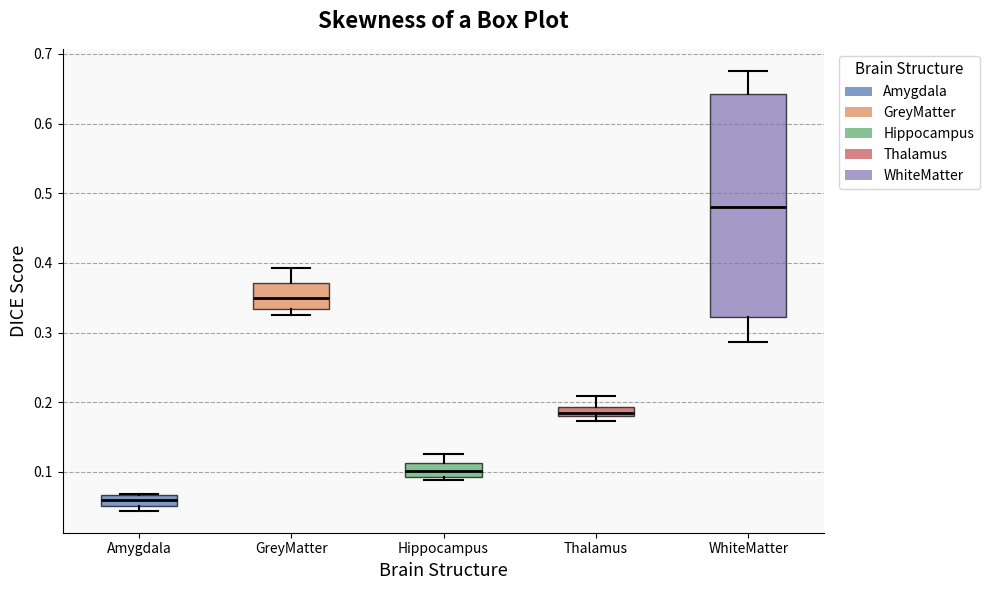

Where does the upper whisker of the box for WhiteMatter end on the y-axis? The values are not printed on the chart, so give them approximately, as read against the axis.

0.68